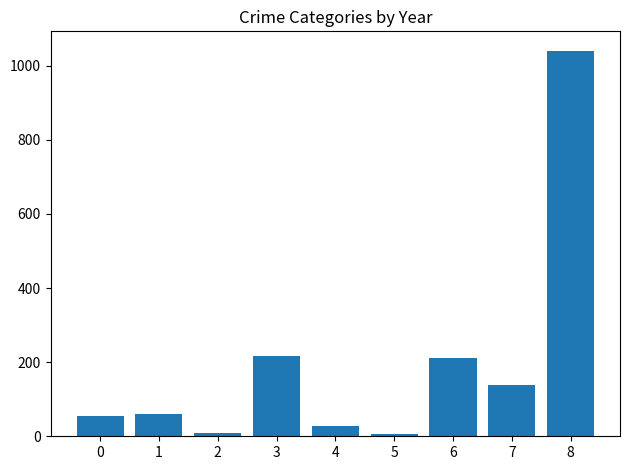

Is it true that the value at 0 is 56?

True